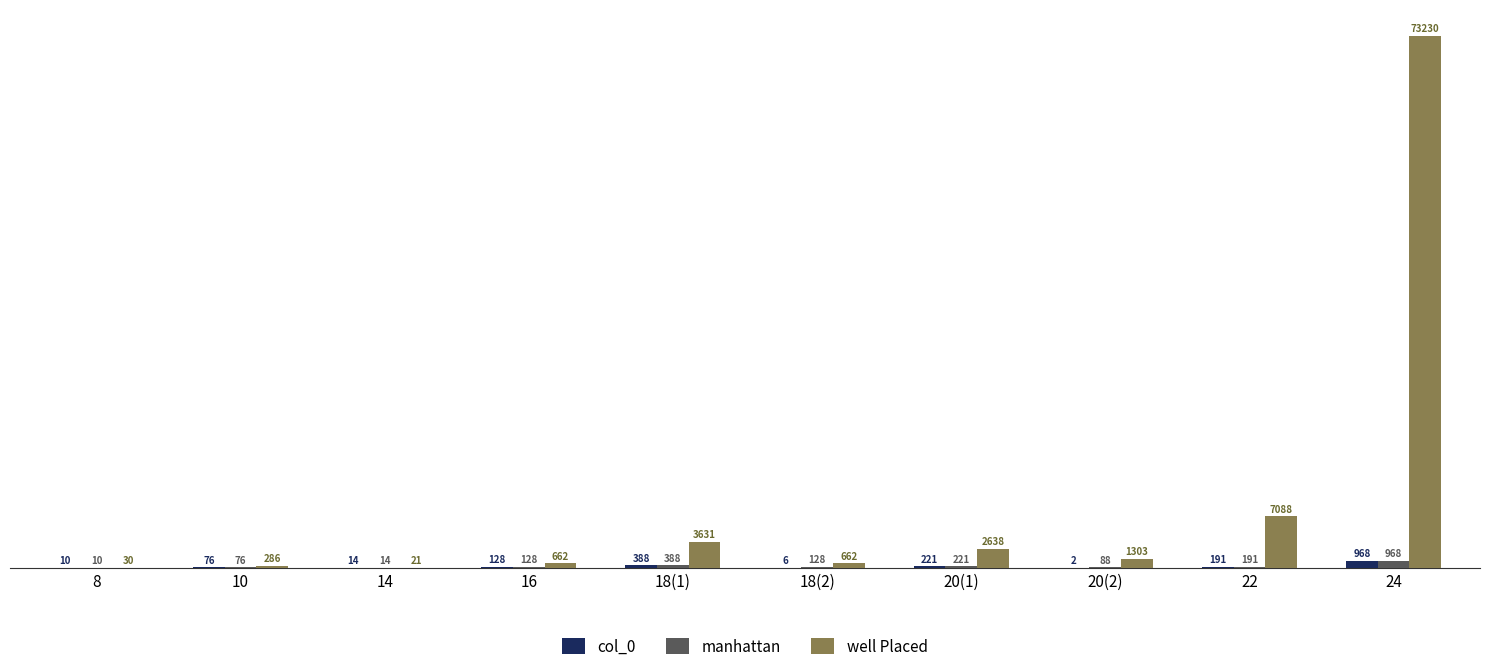

What is the highest value of the col_0 series?

968